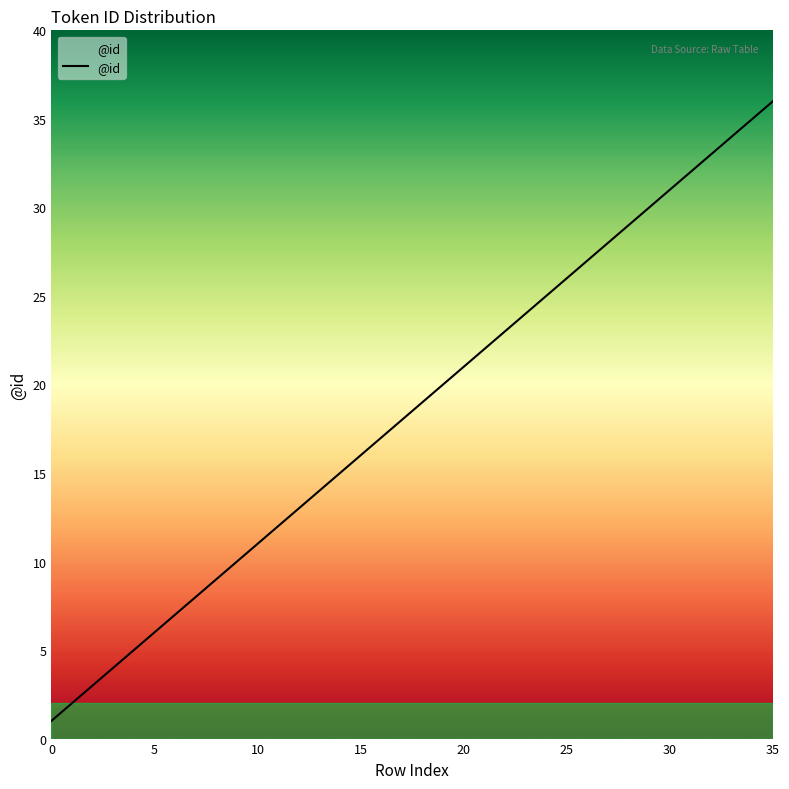

What is the sum of all values?

666